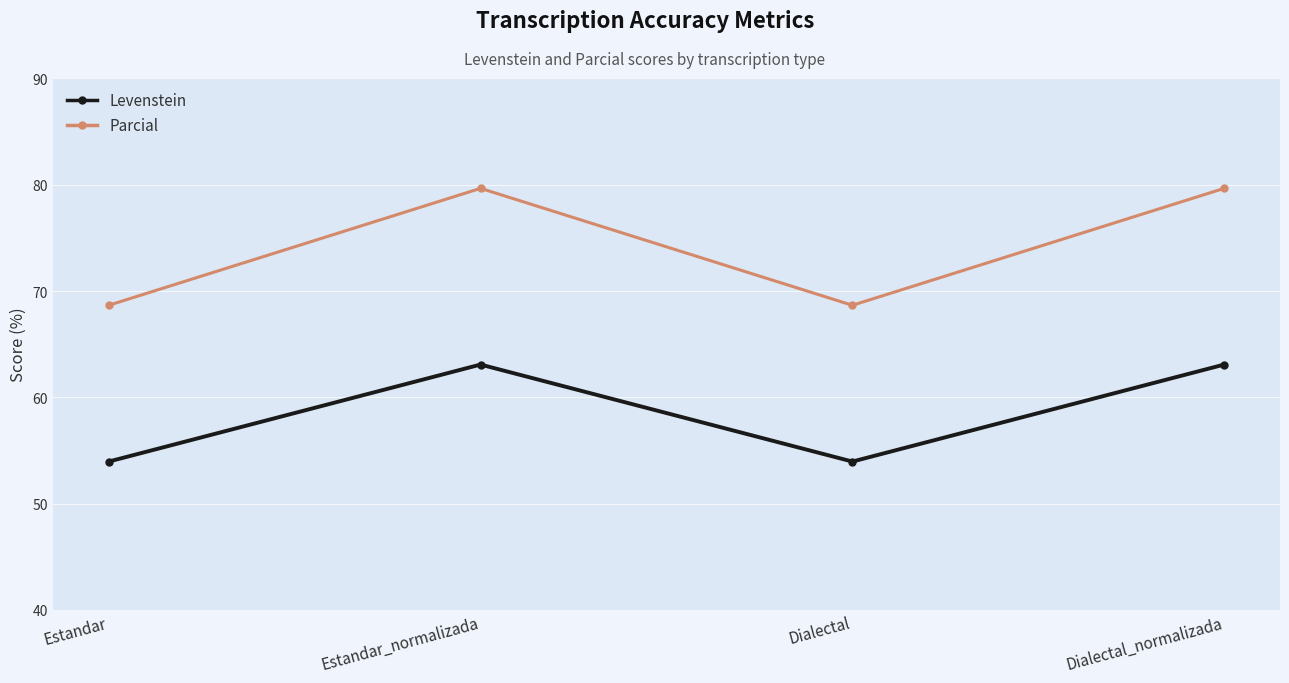

Which series has the largest range (max minus min)?

Parcial